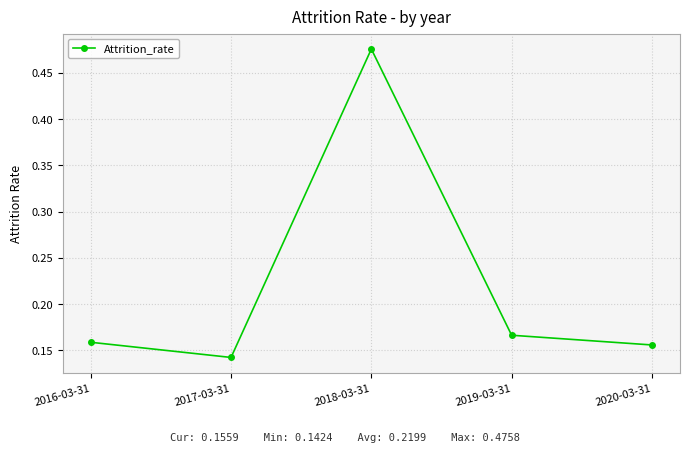

At which category does the chart reach its peak across all series?

2018-03-31